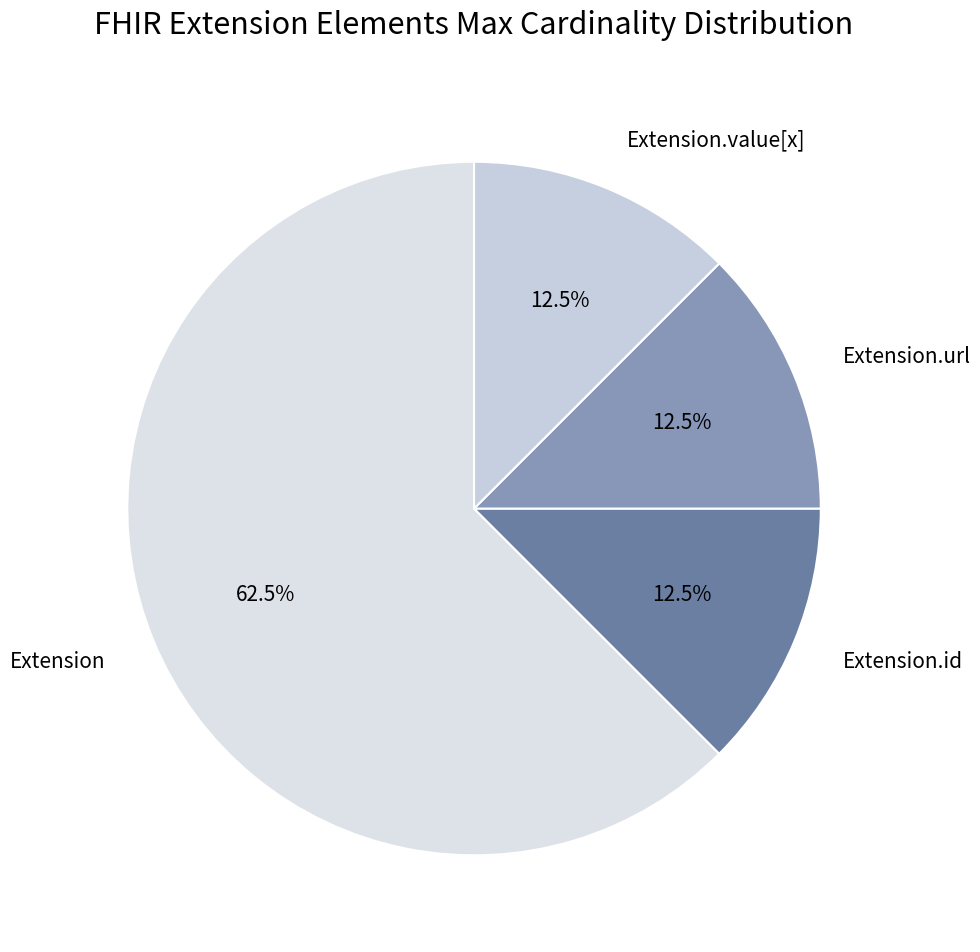

Do Extension.url and Extension.value[x] together represent more than half of the pie?

No